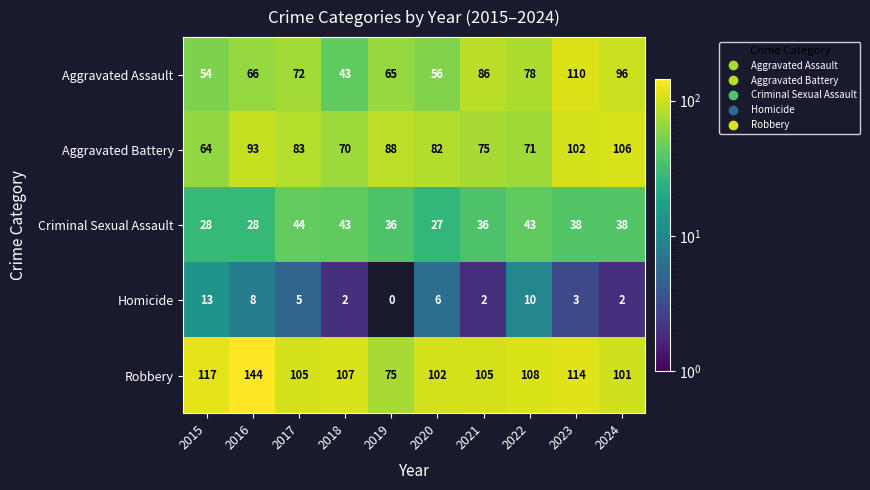

How many data points in Aggravated Battery are less than 83?

5